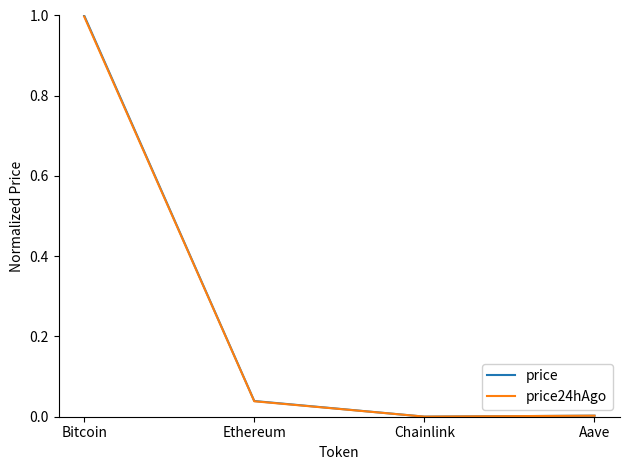

What is the sum of all price values?

1.0